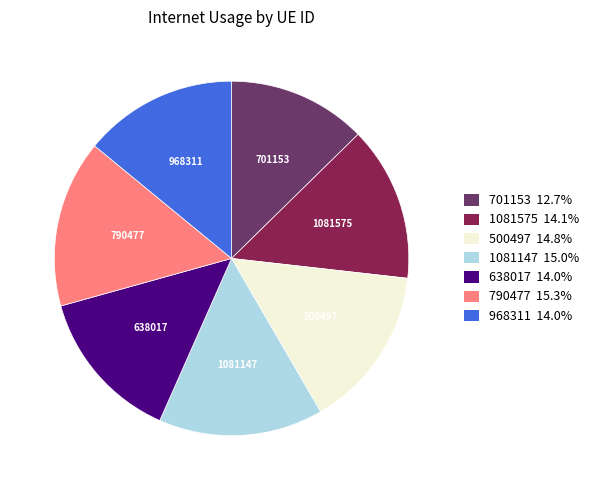

Is it true that 638017 is 1% of the pie?

False